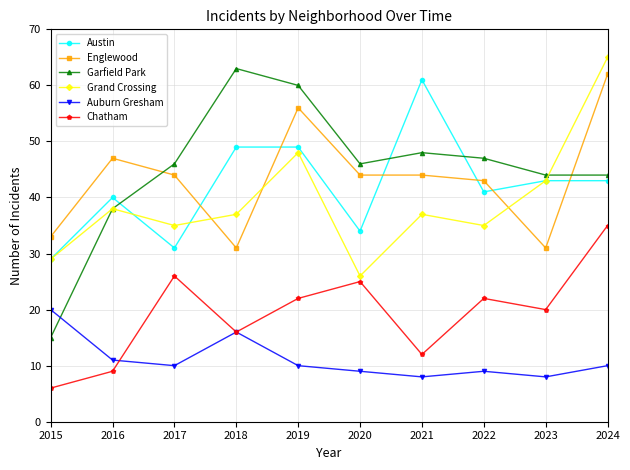

Where is the first local minimum for Garfield Park?

2020